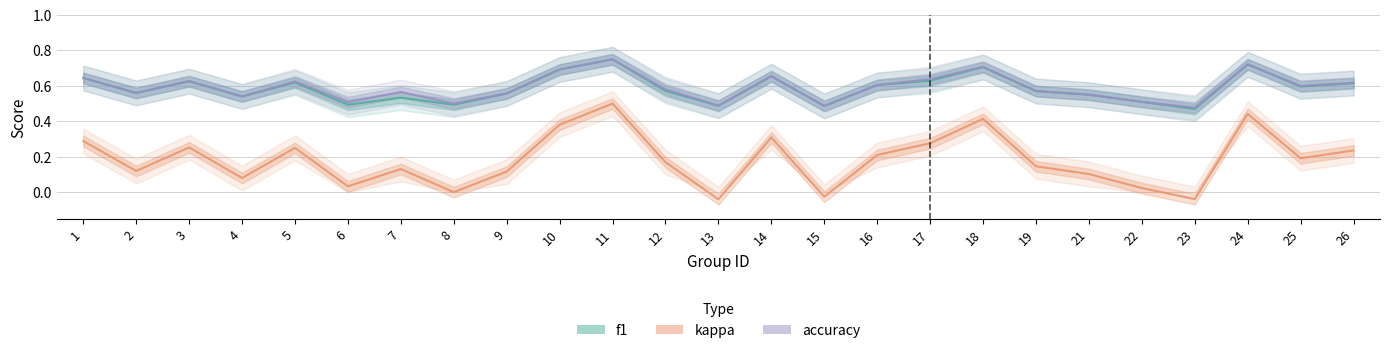

Reading right to left, list all the values displayed in this chart.

f1: 0.6	0.6	0.7	0.5	0.5	0.6	0.6	0.7	0.6	0.6	0.5	0.7	0.5	0.6	0.8	0.7	0.6	0.5	0.5	0.5	0.6	0.5	0.6	0.6	0.6
accuracy: 0.6	0.6	0.7	0.5	0.5	0.6	0.6	0.7	0.6	0.6	0.5	0.7	0.5	0.6	0.8	0.7	0.6	0.5	0.6	0.5	0.6	0.5	0.6	0.6	0.6
kappa: 0.2	0.2	0.4	-0.0	0.0	0.1	0.1	0.4	0.3	0.2	-0.0	0.3	-0.0	0.2	0.5	0.4	0.1	0.0	0.1	0.0	0.2	0.1	0.3	0.1	0.3